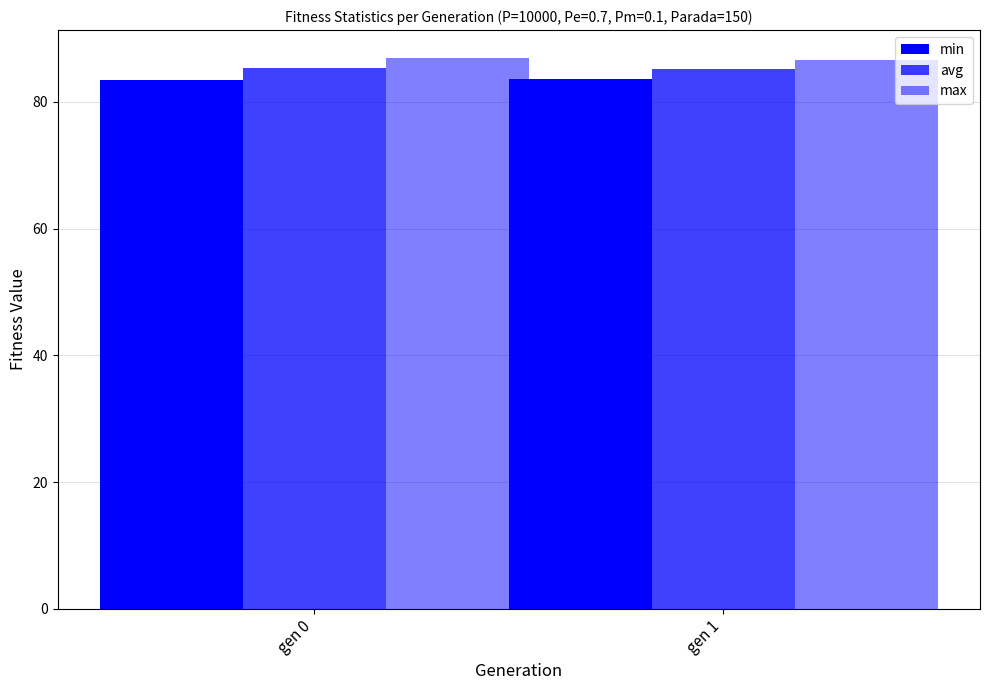

Rank the series by their maximum value, from highest to lowest.

max, avg, min